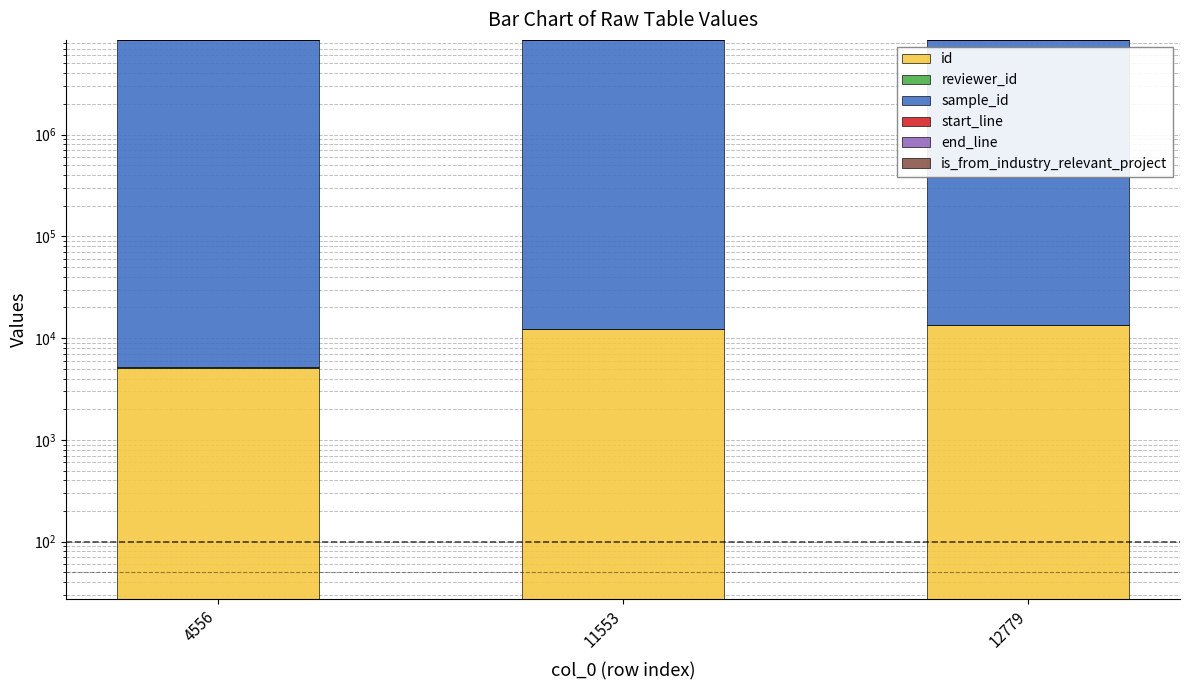

What are all the series names shown in the legend?

id, reviewer_id, sample_id, start_line, end_line, is_from_industry_relevant_project